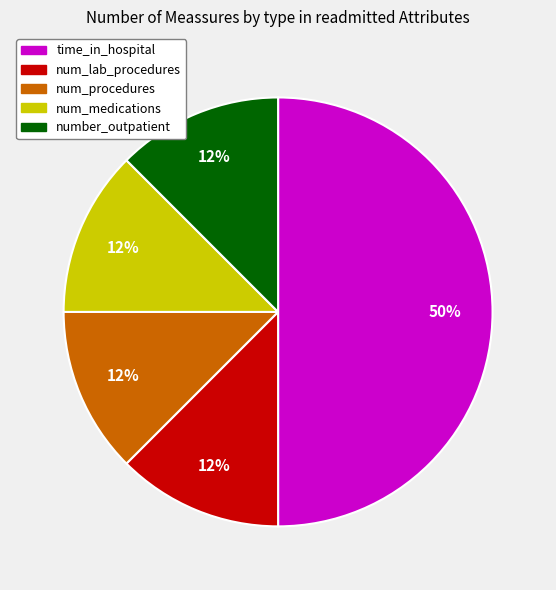

Is num_medications the majority of the pie?

No